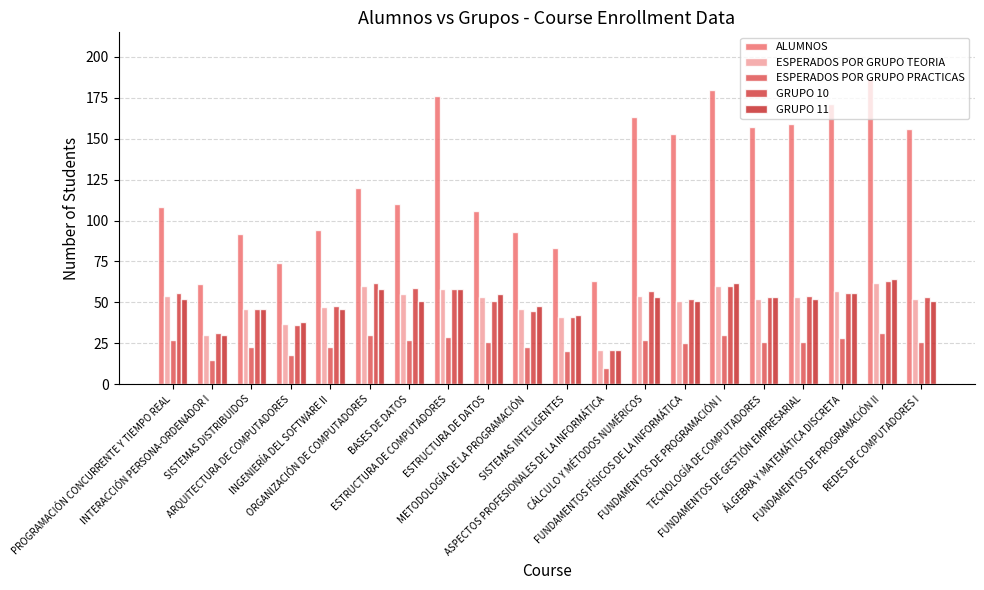

Reading left to right, list all the values displayed in this chart.

ALUMNOS: 108	61	92	74	94	120	110	176	106	93	83	63	163	153	180	157	159	171	187	156
ESPERADOS POR GRUPO TEORIA: 54	30	46	37	47	60	55	58	53	46	41	21	54	51	60	52	53	57	62	52
ESPERADOS POR GRUPO PRACTICAS: 27	15	23	18	23	30	27	29	26	23	20	10	27	25	30	26	26	28	31	26
GRUPO 10: 56	31	46	36	48	62	59	58	51	45	41	21	57	52	60	53	54	56	63	53
GRUPO 11: 52	30	46	38	46	58	51	58	55	48	42	21	53	51	62	53	52	56	64	51